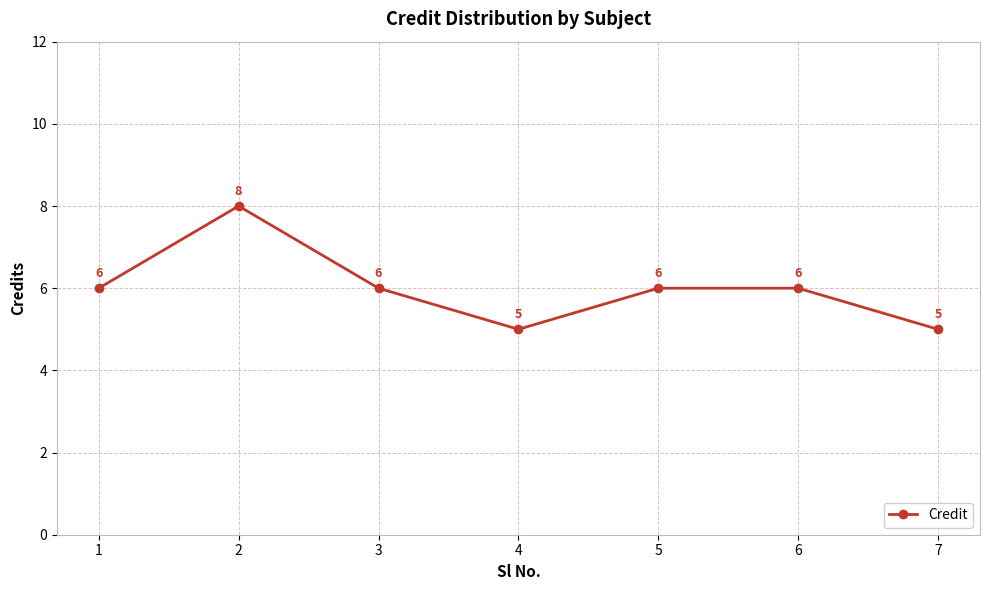

What is the greatest value displayed?

8